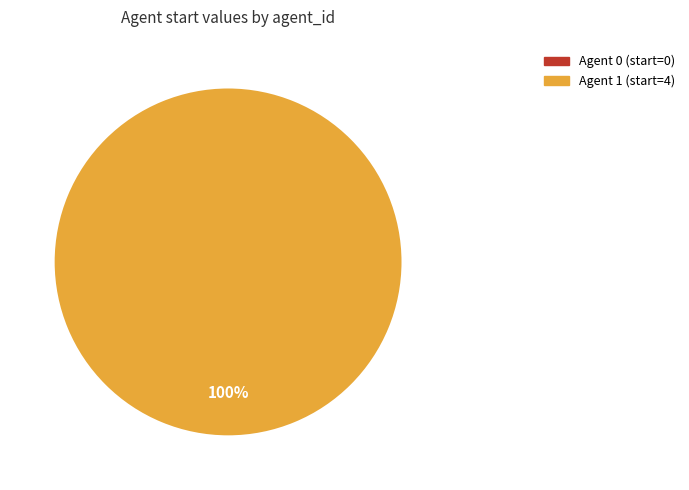

Do 1 and 0 together represent more than half of the pie?

Yes